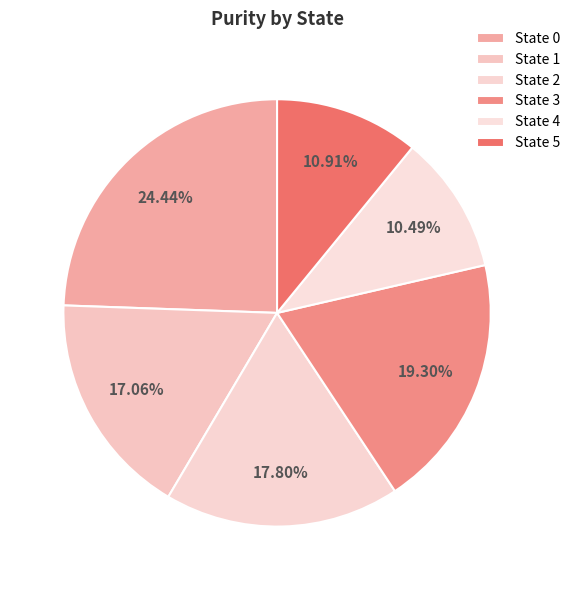

How many slices are in this pie chart?

6